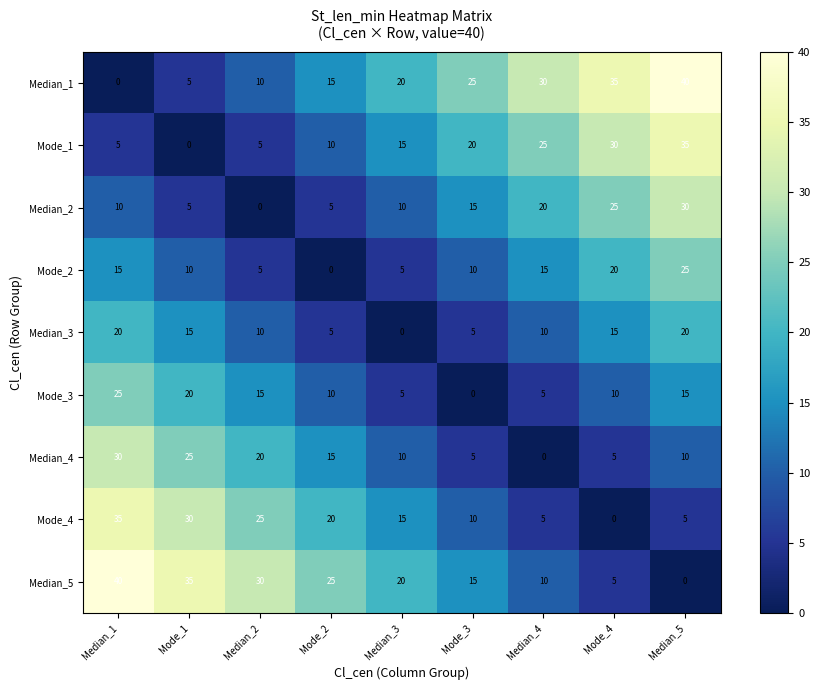

The value of Median_4 at Median_3 is 10. True or false?

True